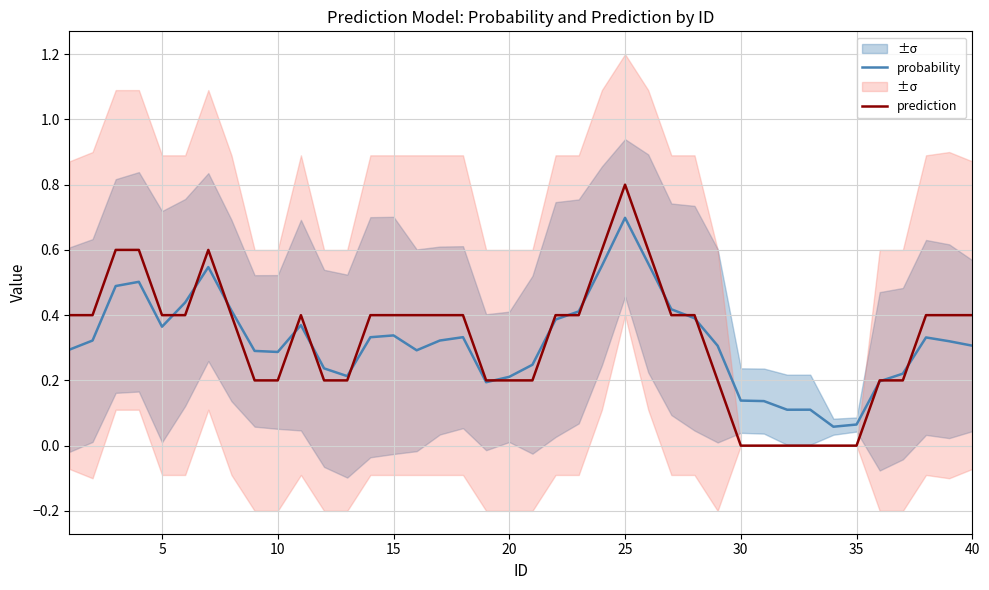

How many interior local valleys does the probability series have?

7